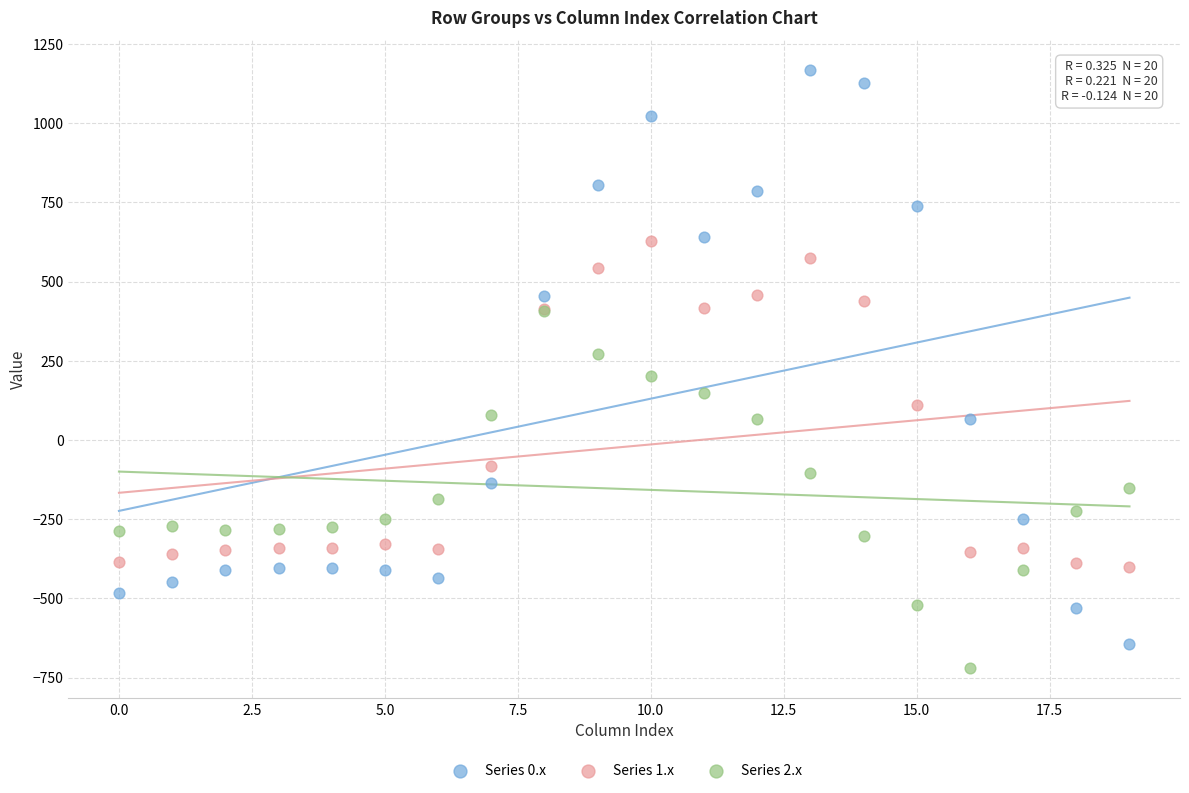

What are all the series names shown in the legend?

Series 0.x, Series 1.x, Series 2.x